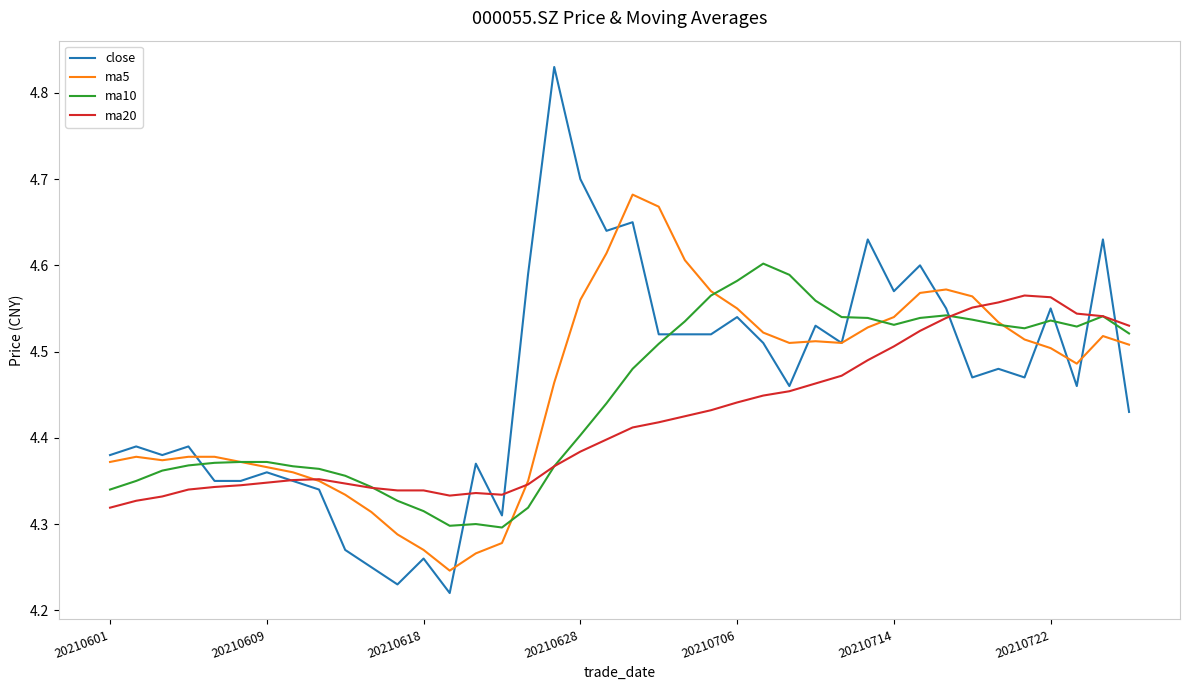

Which series has the widest spread of values?

close